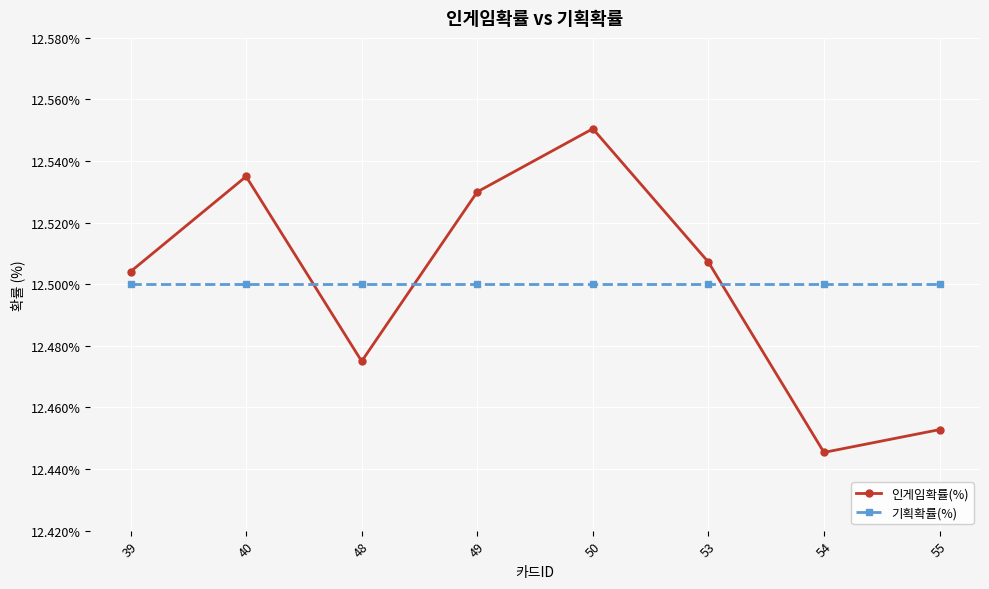

Which series changed the most between 39 and 55?

인게임확률(%)